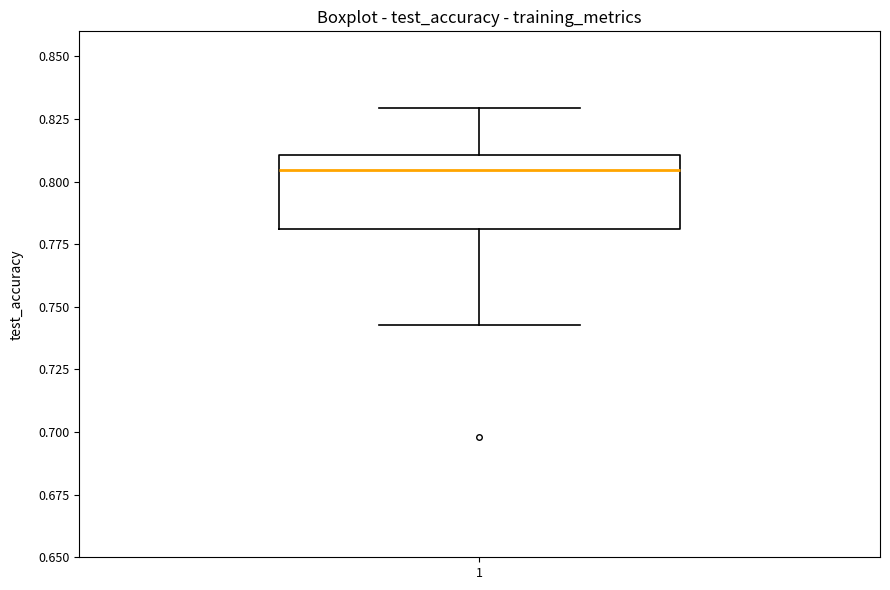

Where does the upper whisker of the box at x = 1 end on the y-axis? The values are not printed on the chart, so give them approximately, as read against the axis.

0.830